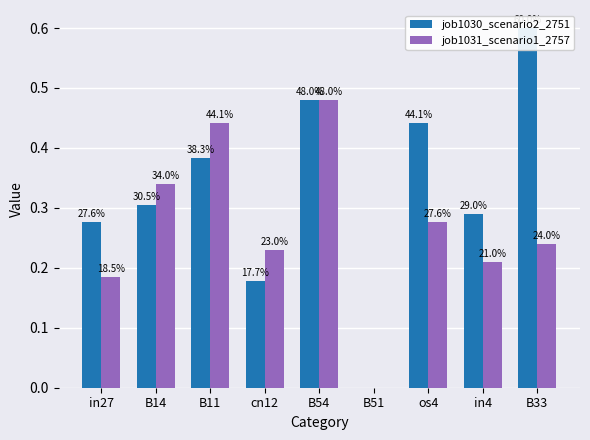

What is the sum of all job1031_scenario1_2757 values?

2.4